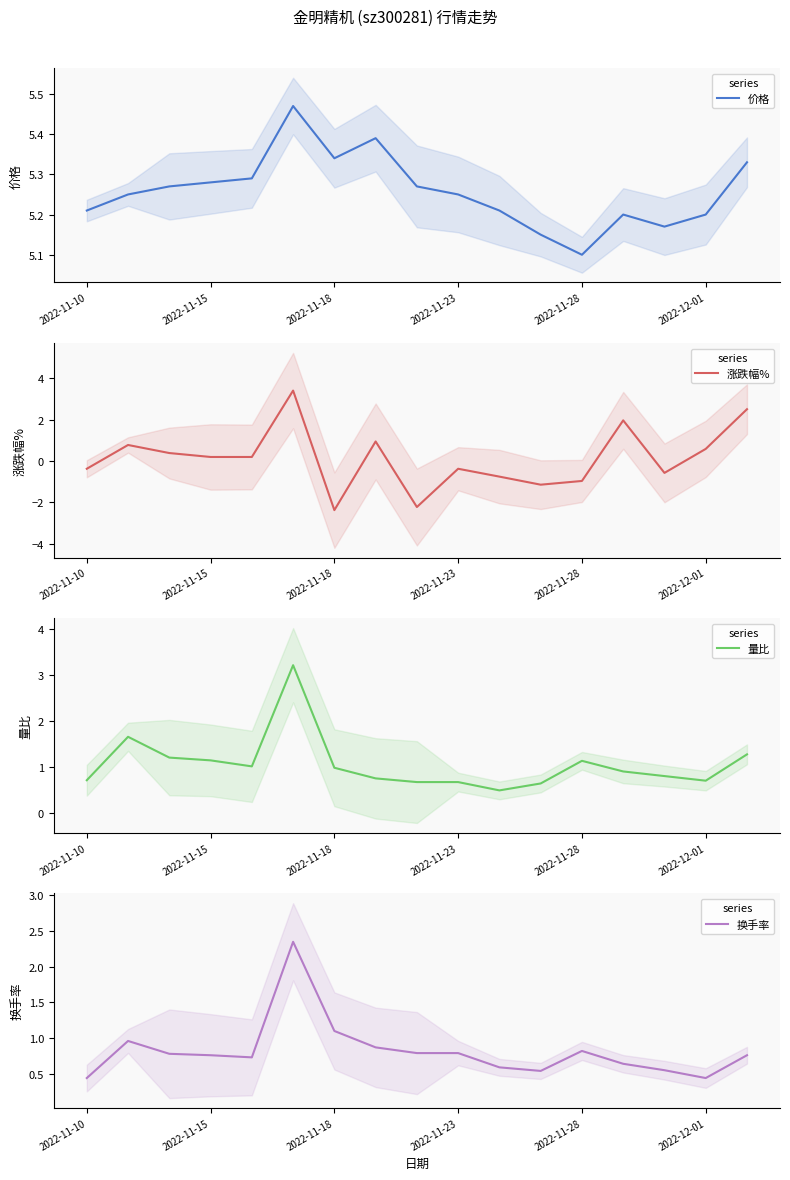

In 换手率, how many points are higher than both neighbors (excluding endpoints)?

3